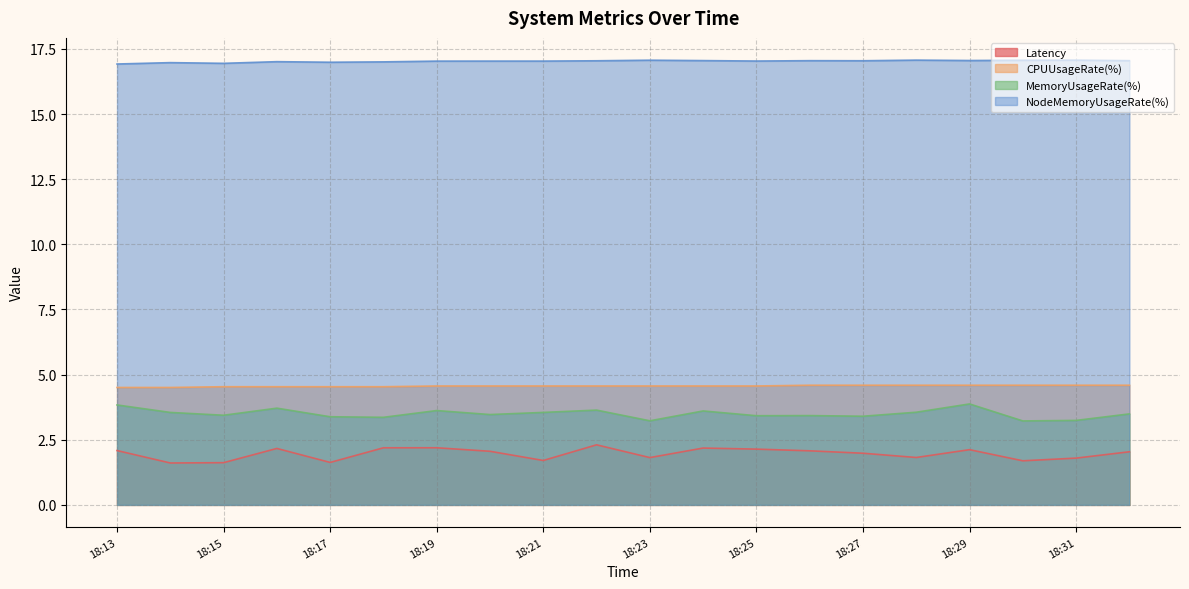

Reading right to left, transcribe all the data shown in this chart.

Latency: 18:32=2.0	18:31=1.8	18:30=1.7	18:29=2.1	18:28=1.8	18:27=2.0	18:26=2.1	18:25=2.1	18:24=2.2	18:23=1.8	18:22=2.3	18:21=1.7	18:20=2.1	18:19=2.2	18:18=2.2	18:17=1.6	18:16=2.2	18:15=1.6	18:14=1.6	18:13=2.1
CPUUsageRate(%): 18:32=4.6	18:31=4.6	18:30=4.6	18:29=4.6	18:28=4.6	18:27=4.6	18:26=4.6	18:25=4.6	18:24=4.6	18:23=4.6	18:22=4.6	18:21=4.6	18:20=4.6	18:19=4.6	18:18=4.5	18:17=4.5	18:16=4.5	18:15=4.5	18:14=4.5	18:13=4.5
MemoryUsageRate(%): 18:32=3.5	18:31=3.2	18:30=3.2	18:29=3.9	18:28=3.6	18:27=3.4	18:26=3.4	18:25=3.4	18:24=3.6	18:23=3.2	18:22=3.6	18:21=3.5	18:20=3.5	18:19=3.6	18:18=3.4	18:17=3.4	18:16=3.7	18:15=3.4	18:14=3.5	18:13=3.8
NodeMemoryUsageRate(%): 18:32=17.0	18:31=17.1	18:30=17.1	18:29=17.1	18:28=17.1	18:27=17.0	18:26=17.0	18:25=17.0	18:24=17.1	18:23=17.1	18:22=17.0	18:21=17.0	18:20=17.0	18:19=17.0	18:18=17.0	18:17=17.0	18:16=17.0	18:15=16.9	18:14=17.0	18:13=16.9